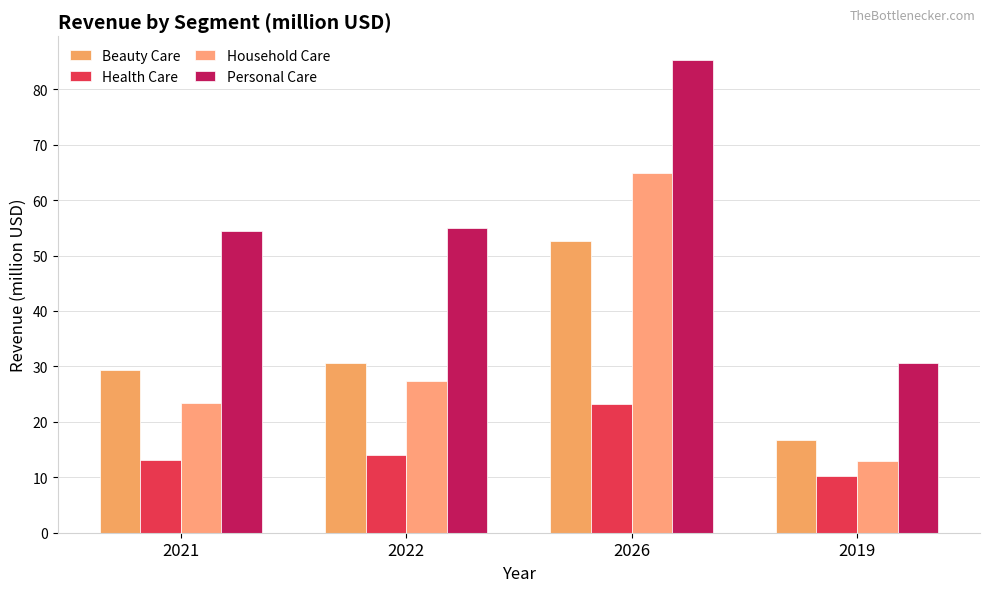

Where is Health Care nearest to the value 16?

2022